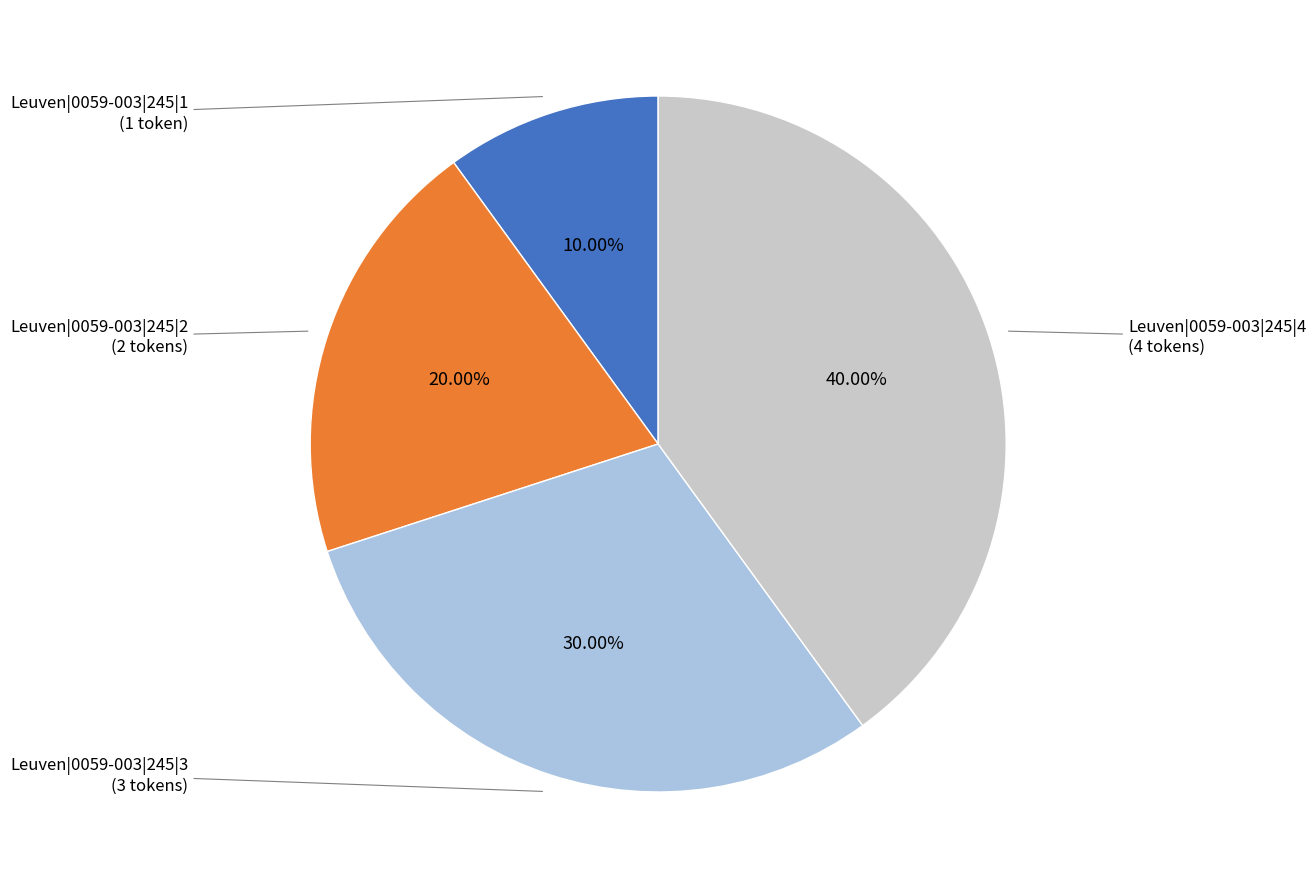

What is the total percentage of Leuven|0059-003|245|3 and Leuven|0059-003|245|2?

50.0%